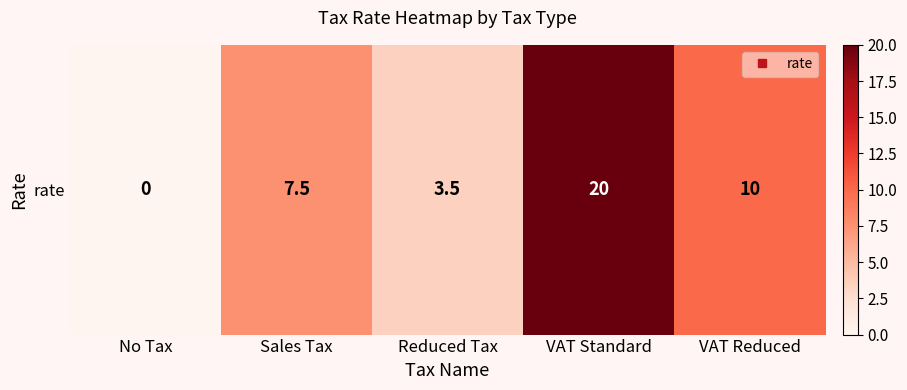

Where is the data nearest to the value 10?

VAT Reduced